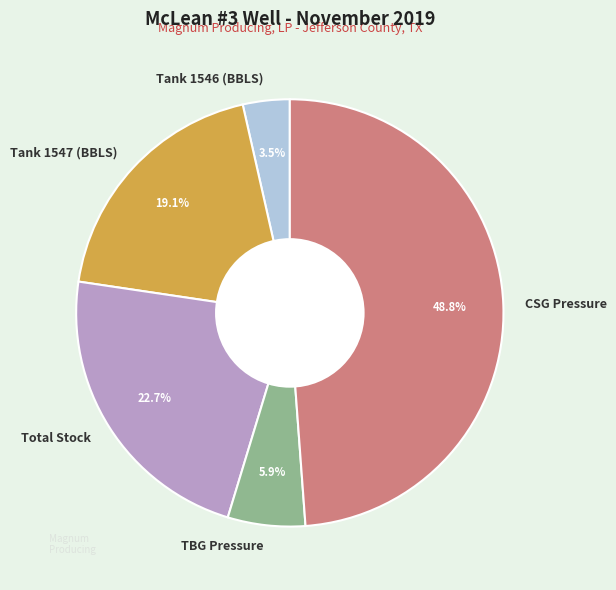

Is there any slice that represents more than half of the pie?

No